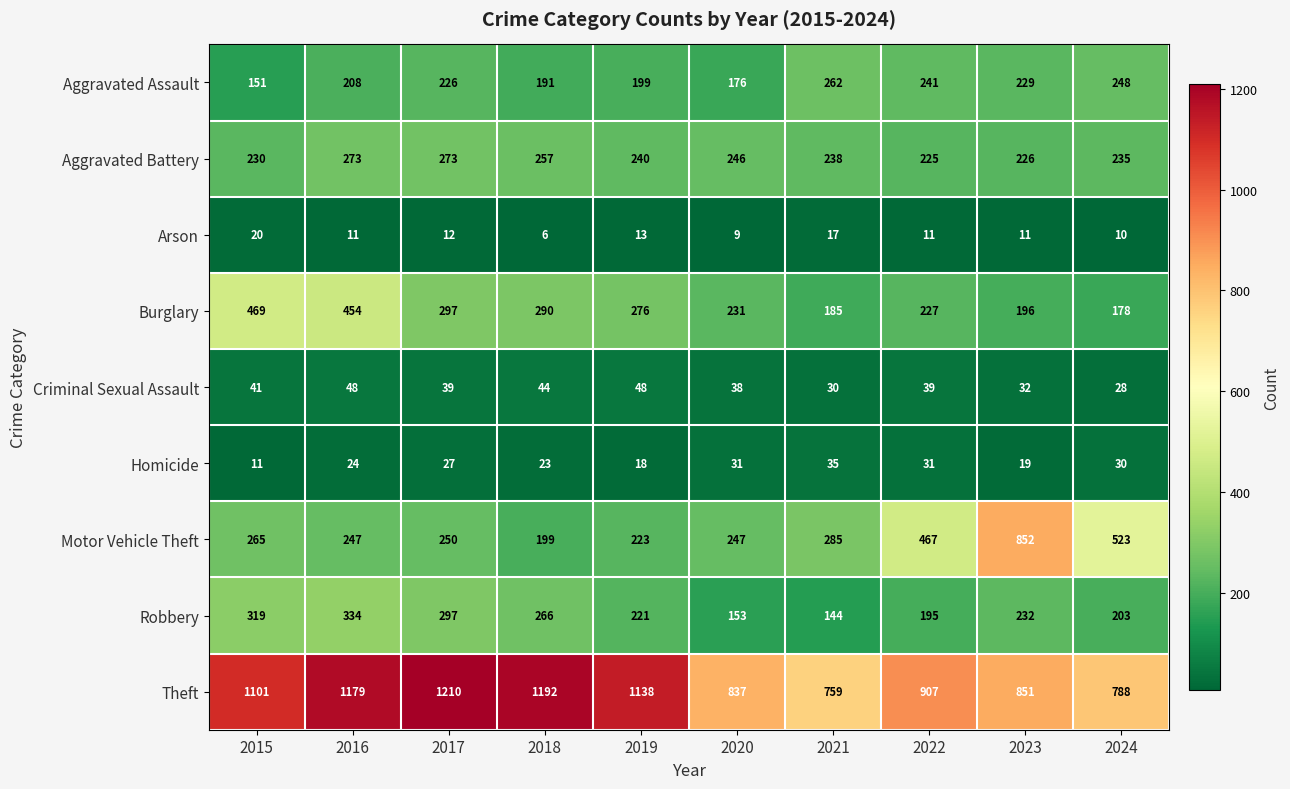

What is the approximate value of Homicide at 2020, to the nearest 10?

30